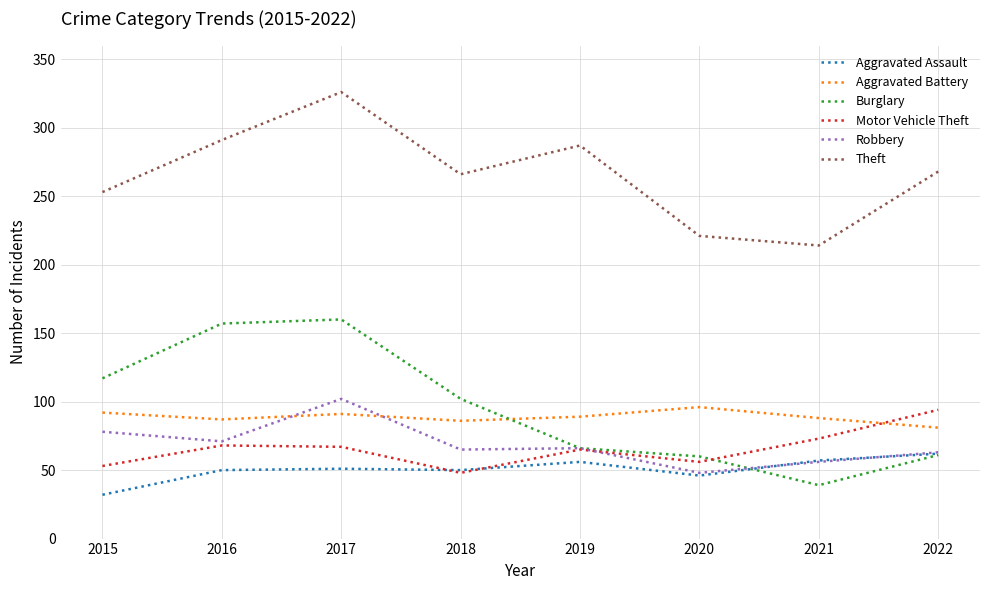

At which category is the sum across all series the highest?

2017